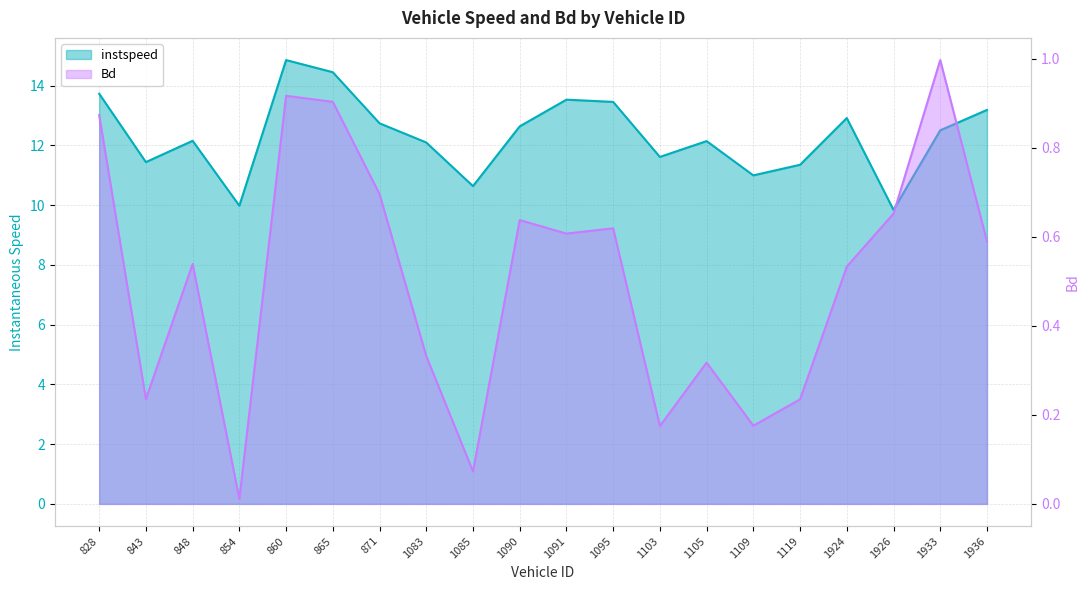

What are all the series names shown in the legend?

instspeed, Bd